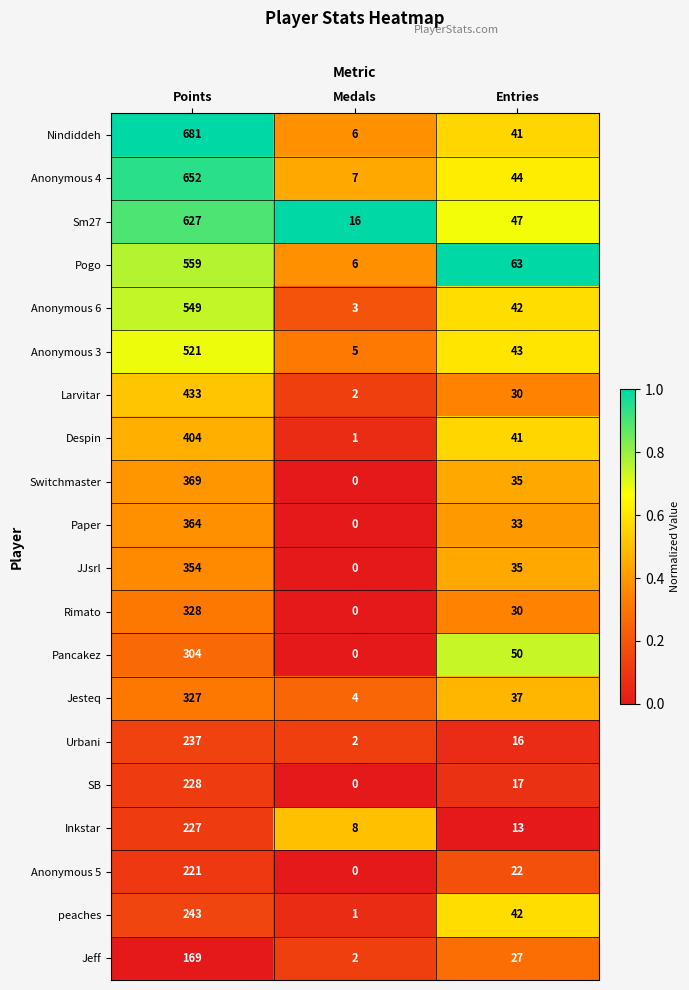

Rank the series by their maximum value, from highest to lowest.

Nindiddeh, Anonymous 4, Sm27, Pogo, Anonymous 6, Anonymous 3, Larvitar, Despin, Switchmaster, Paper, JJsrl, Rimato, Jesteq, Pancakez, peaches, Urbani, SB, Inkstar, Anonymous 5, Jeff